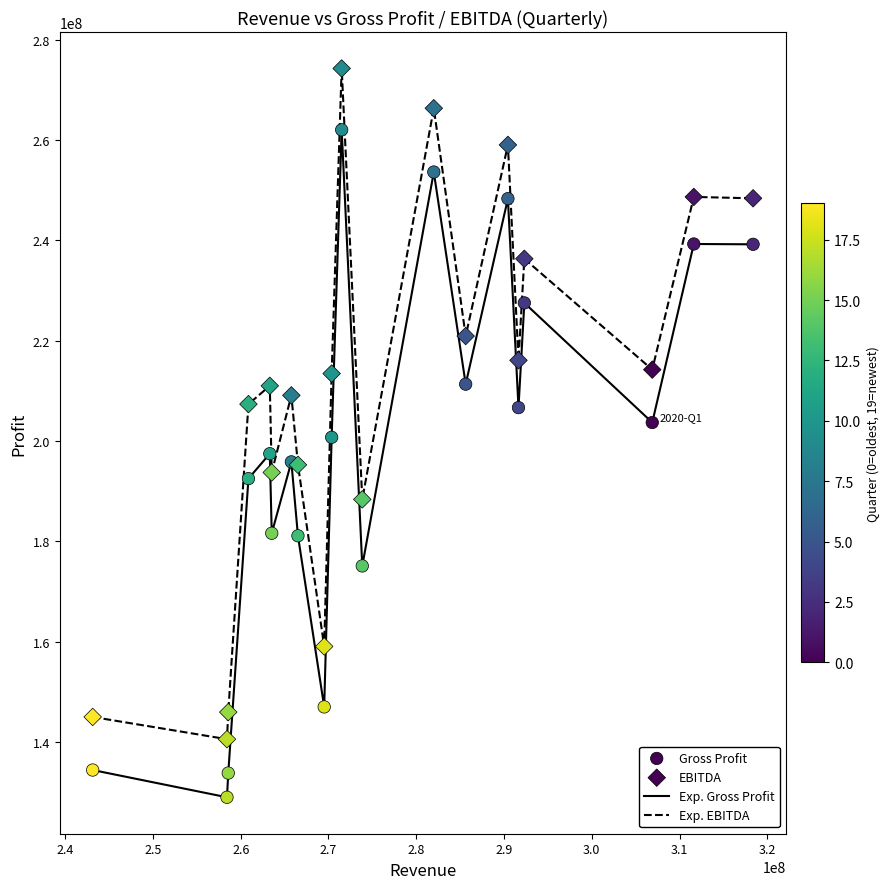

Which series has the largest total across all categories?

Exp. EBITDA